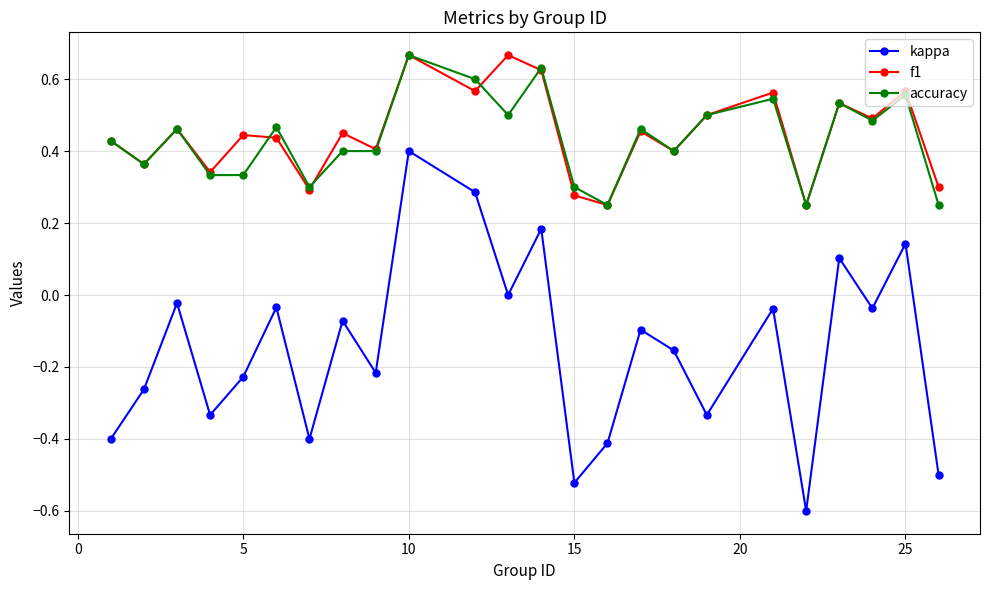

What is the smallest value displayed?

-0.6